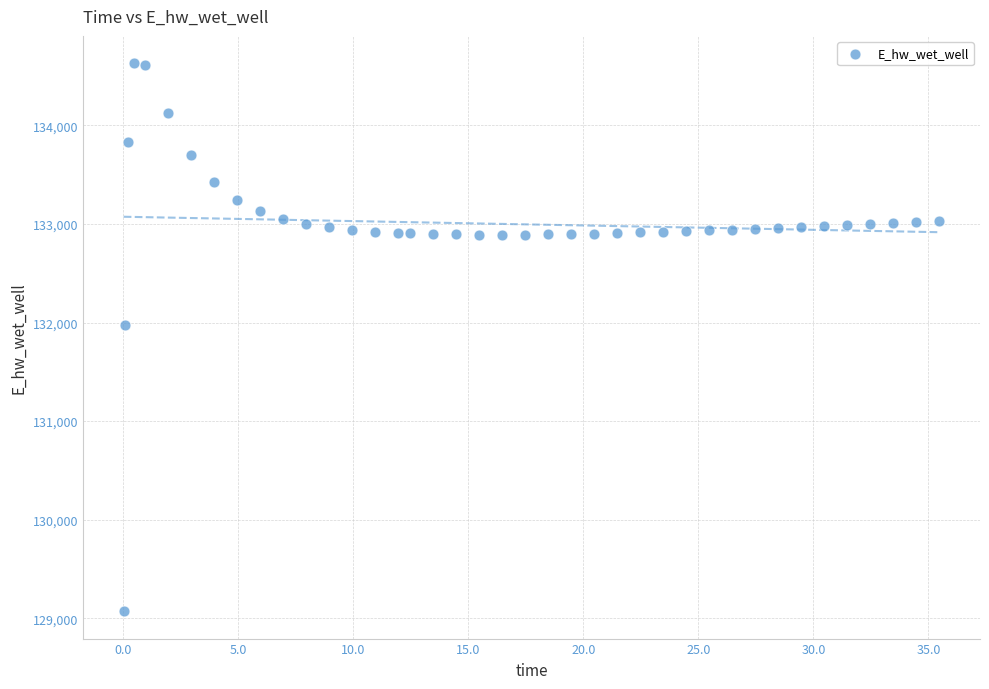

What Y value in the scatter plot is closest to 131850?

131971.1